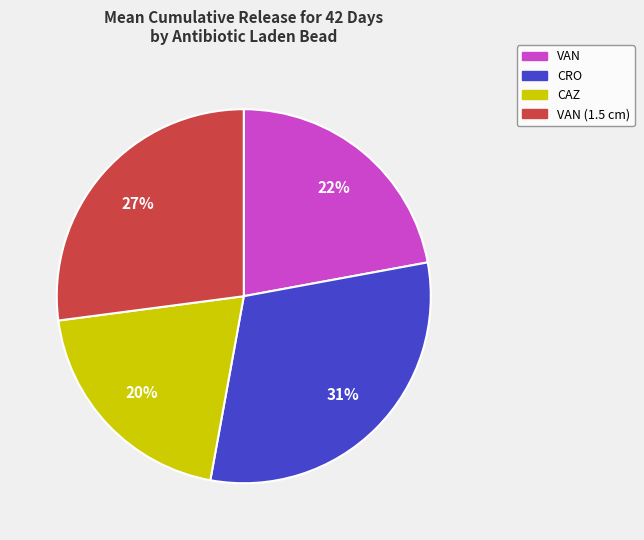

Does any single category account for the majority?

No